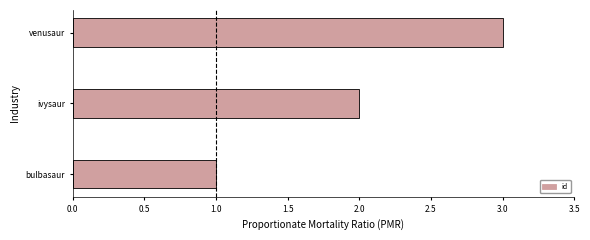

What is the difference between the second highest and minimum values?

1